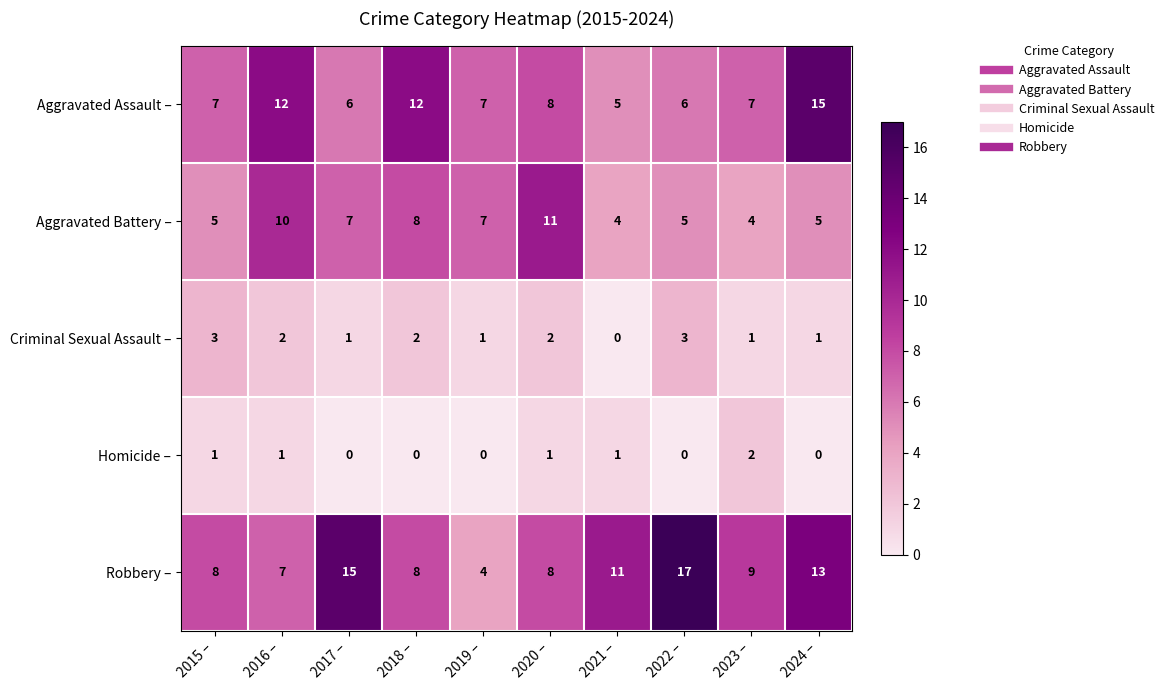

What is the difference between the maximum and minimum values in the Aggravated Battery – series?

7